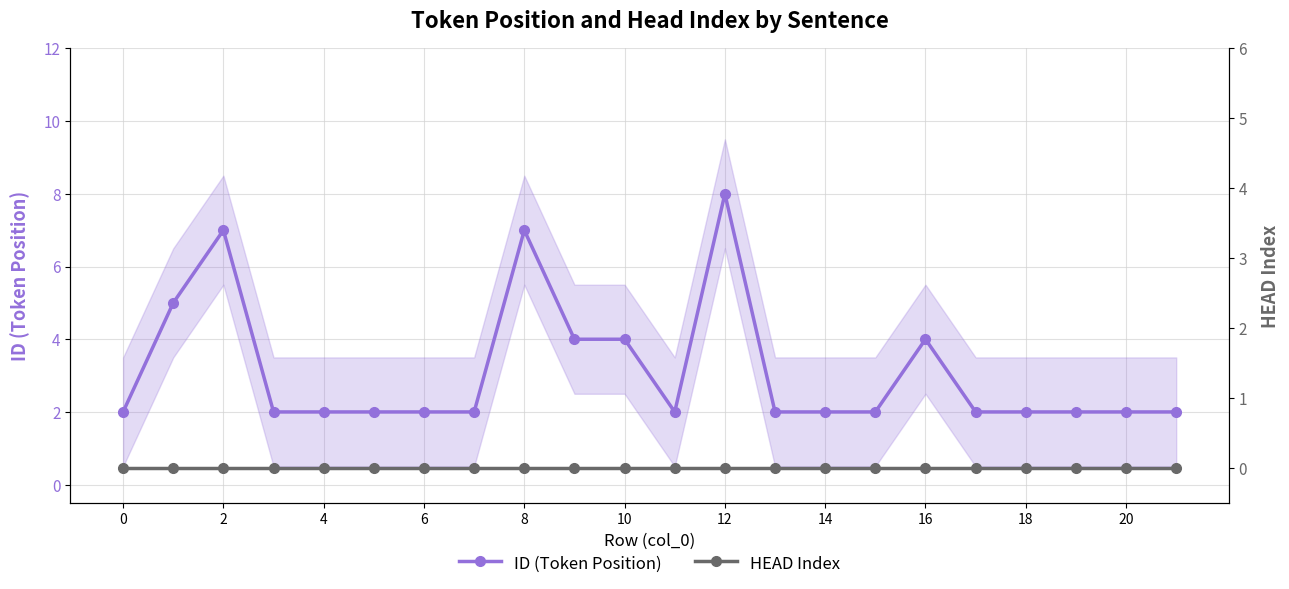

At which label does ID (Token Position) reach its peak?

12